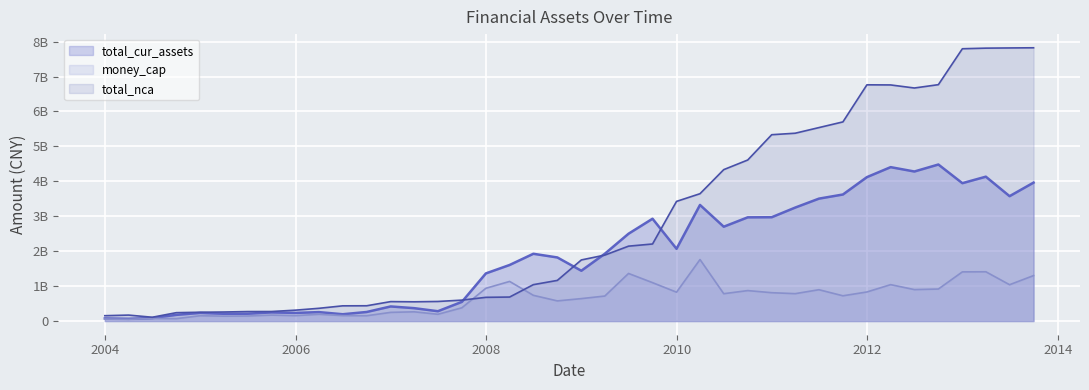

What is the sum of the total_nca values at 20040630 and 20090930?

2315127699.8